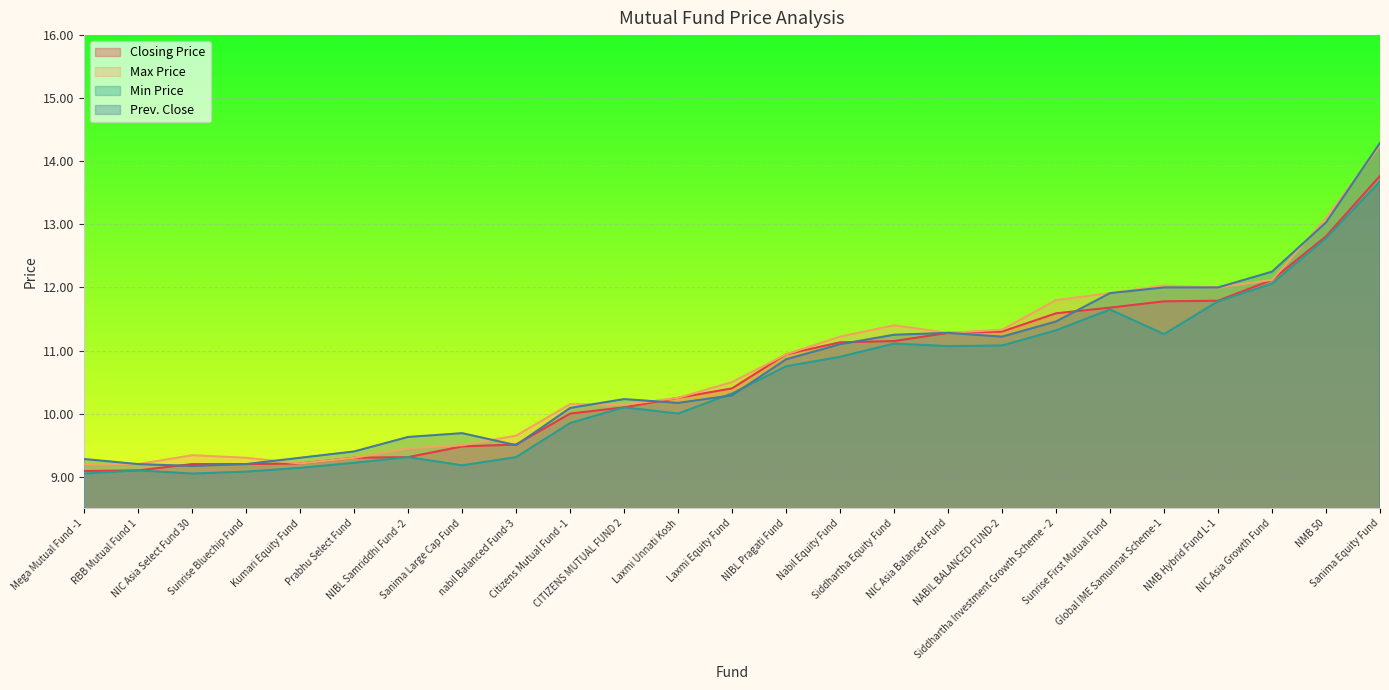

At which category does Max Price reach its first local valley?

Kumari Equity Fund